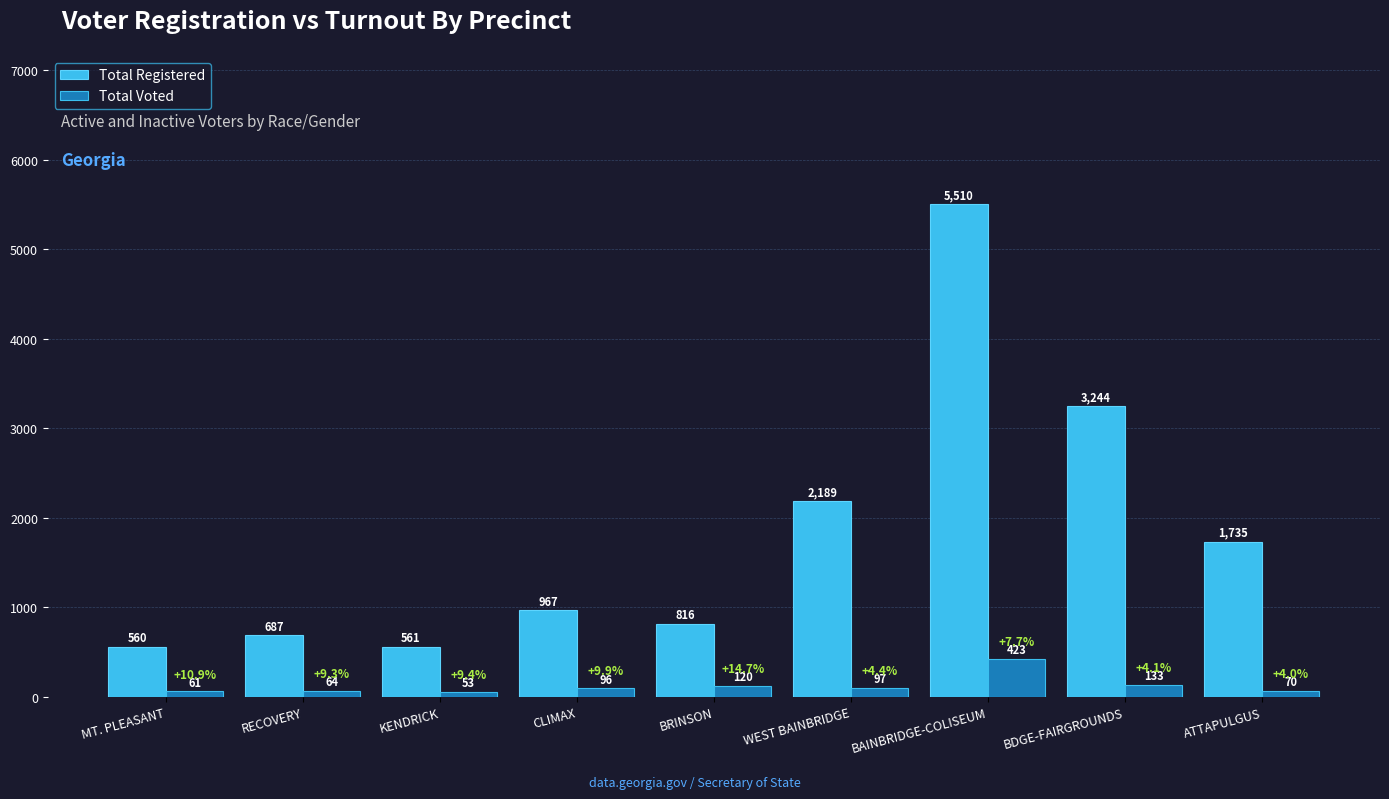

At which category does the chart reach its peak across all series?

BAINBRIDGE-COLISEUM